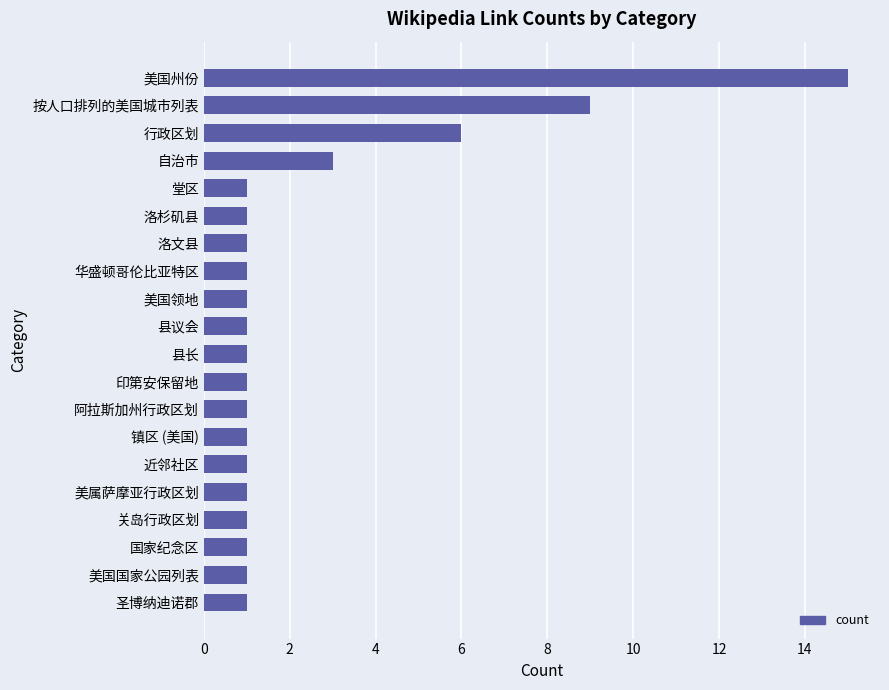

Reading top to bottom, what are all the values shown in this chart?

15	9	6	3	1	1	1	1	1	1	1	1	1	1	1	1	1	1	1	1